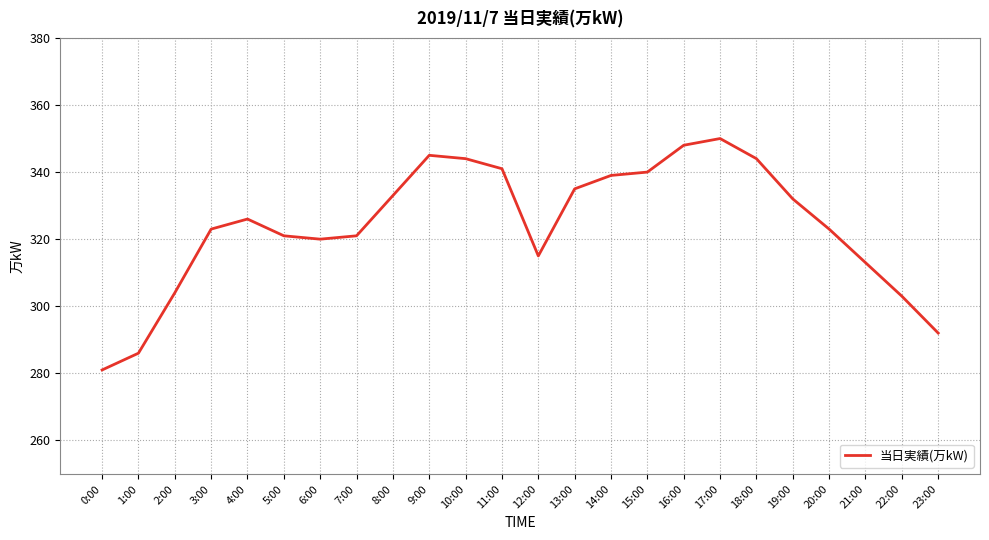

What is the difference between the maximum and second lowest values?

64